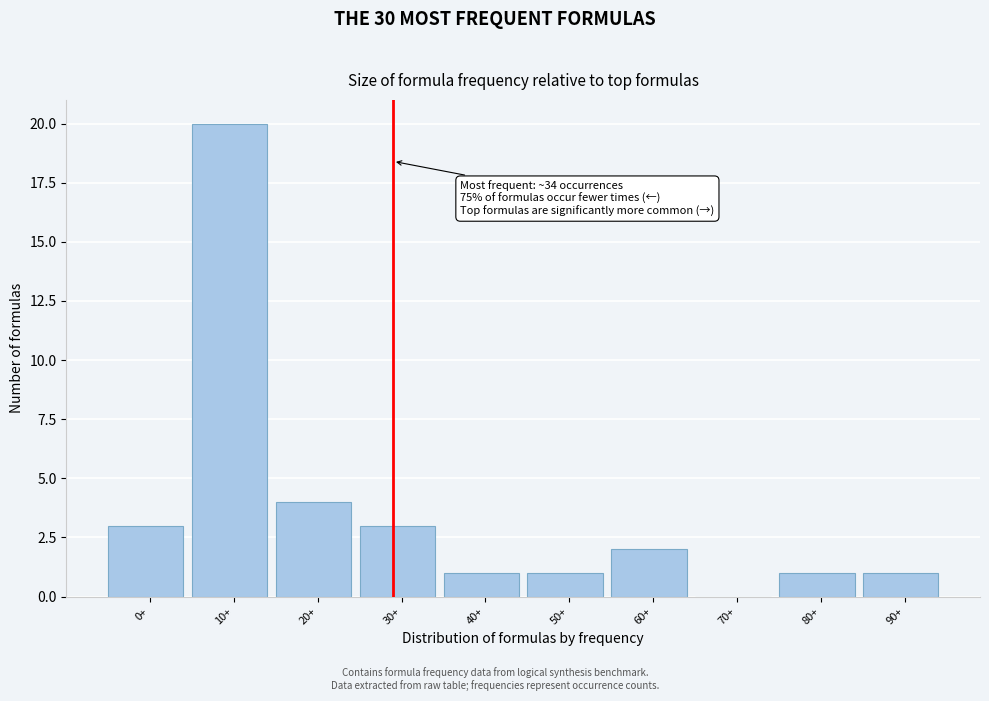

Reading left to right, extract all data points from this chart.

0+=3	10+=20	20+=4	30+=3	40+=1	50+=1	60+=2	70+=0	80+=1	90+=1